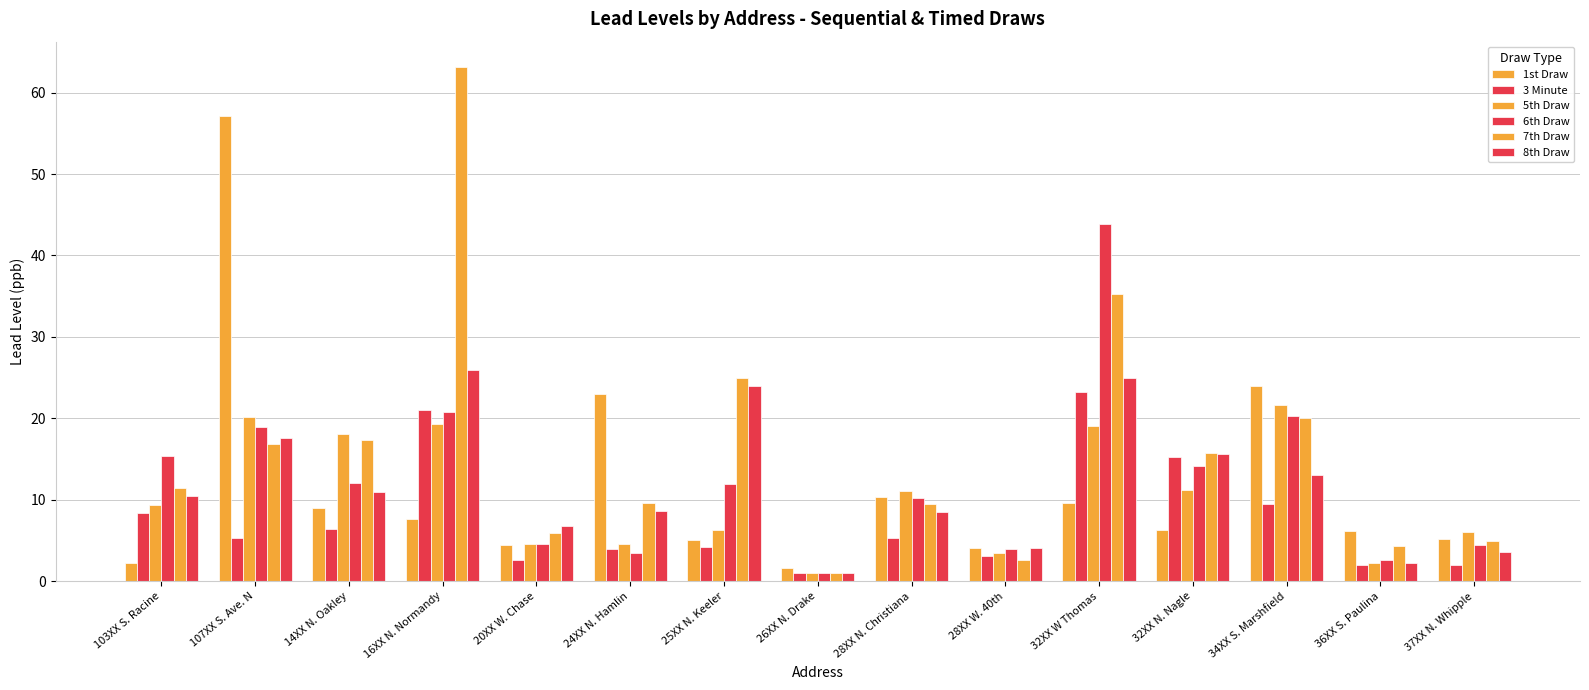

Does the chart contain any negative values?

No